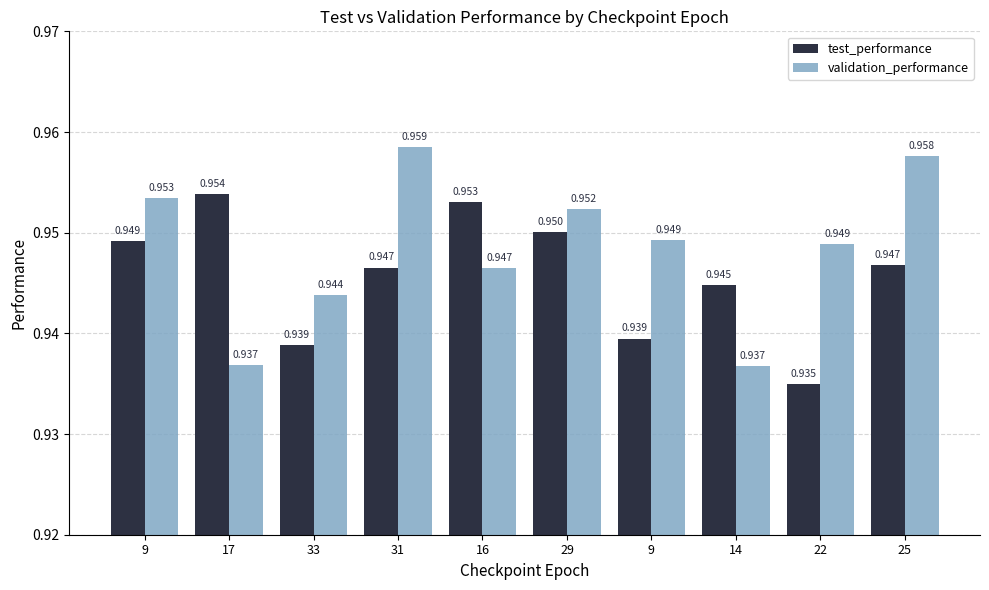

What are all the series names shown in the legend?

test_performance, validation_performance